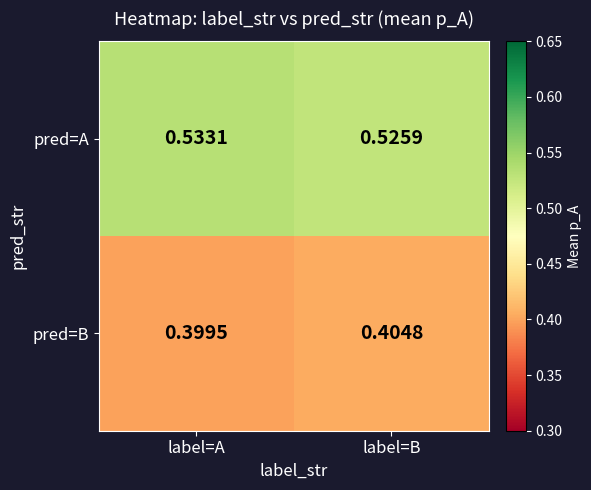

Which series changed the most between label=A and label=B?

pred=A